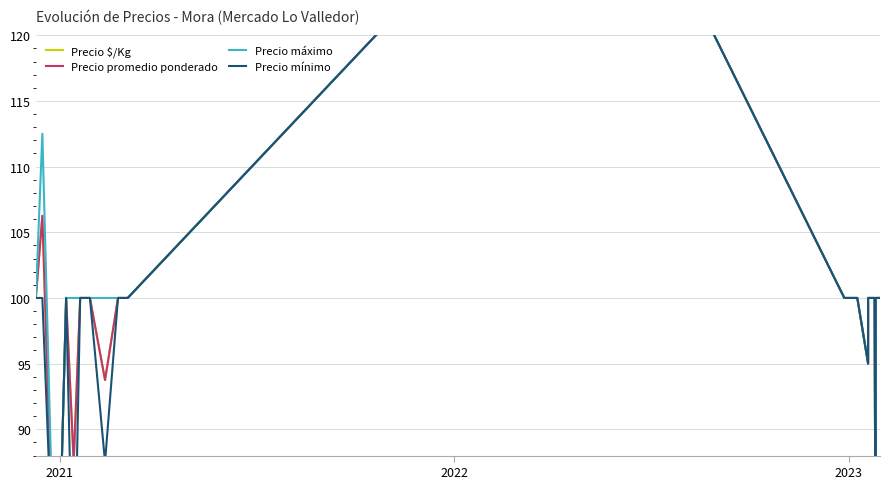

True or false: Precio $/Kg and Precio máximo intersect in this chart.

False